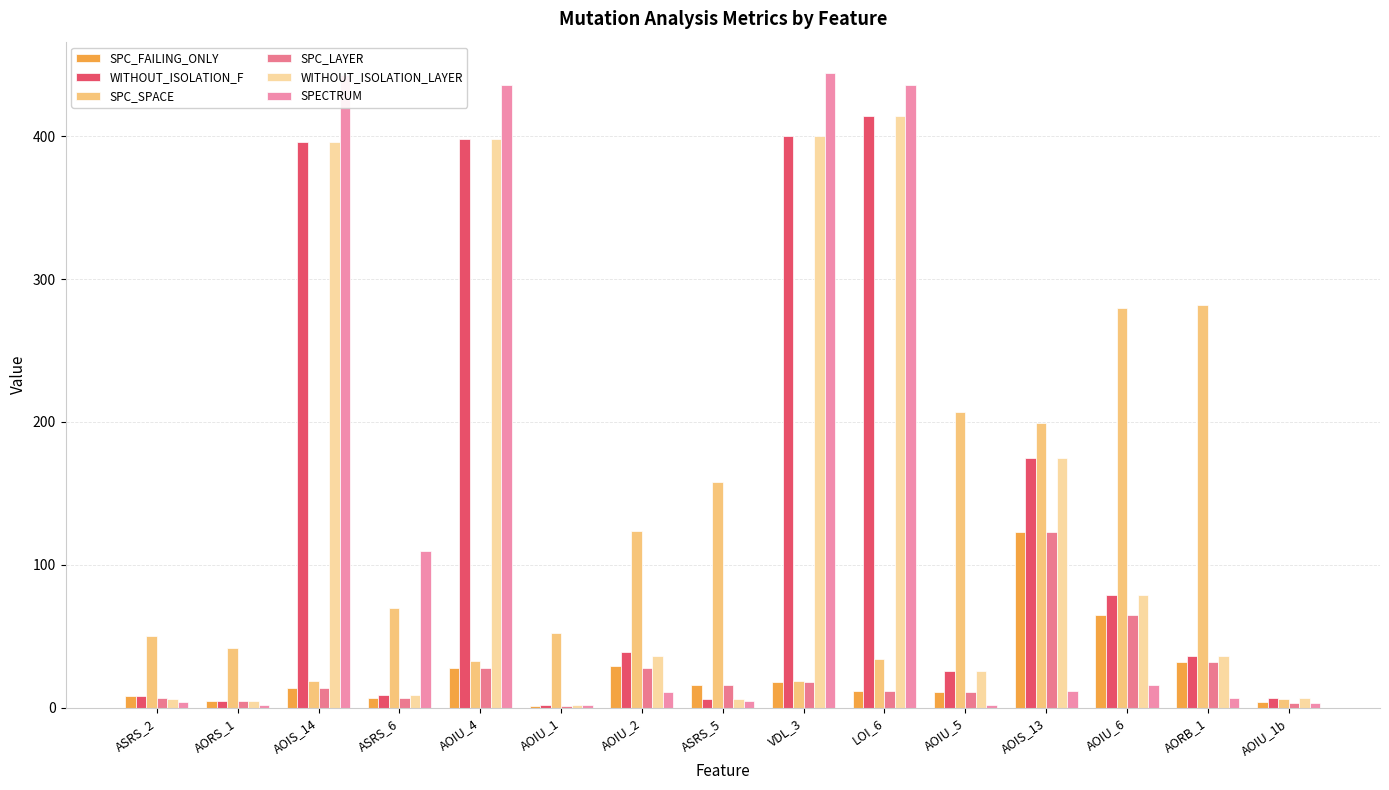

What is the value of the SPC_FAILING_ONLY bar at the 4th from the left?

7